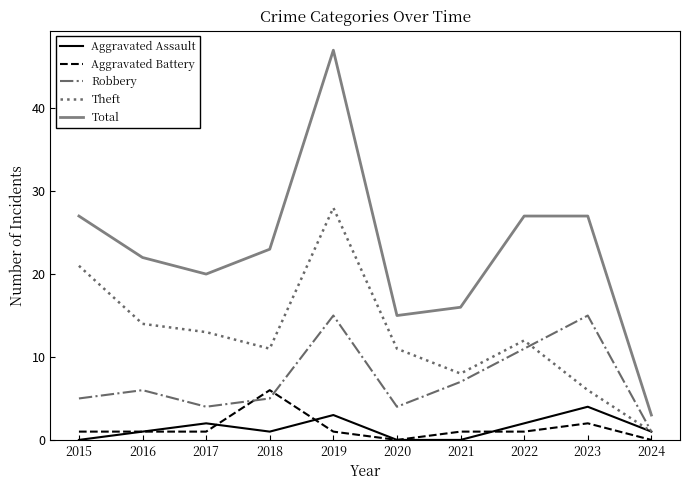

The value of Robbery at 2018 is 5. True or false?

True